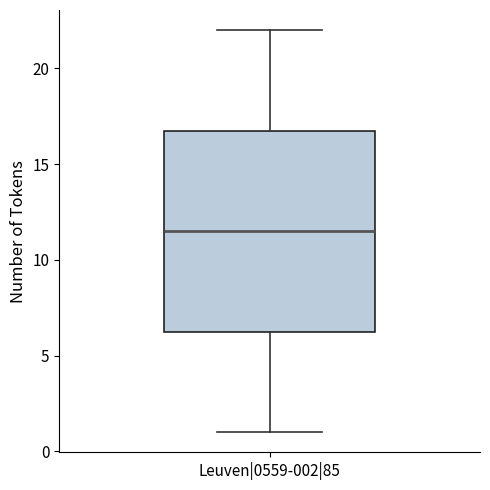

Where is the lower edge of the box for Leuven|0559-002|85 on the y-axis? The values are not printed on the chart, so give them approximately, as read against the axis.

6.5